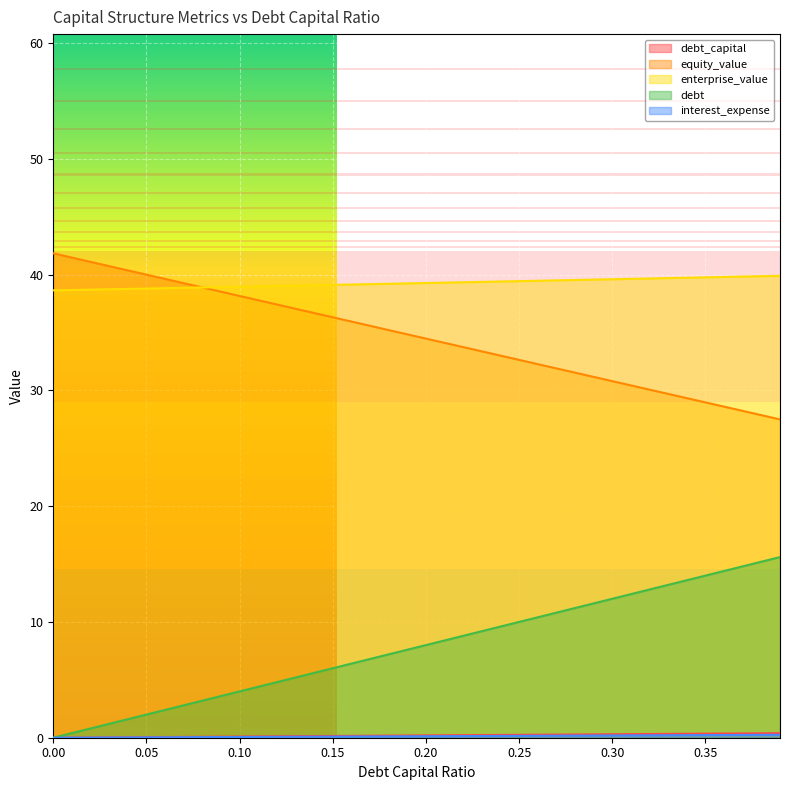

True or false: enterprise_value and debt intersect in this chart.

False